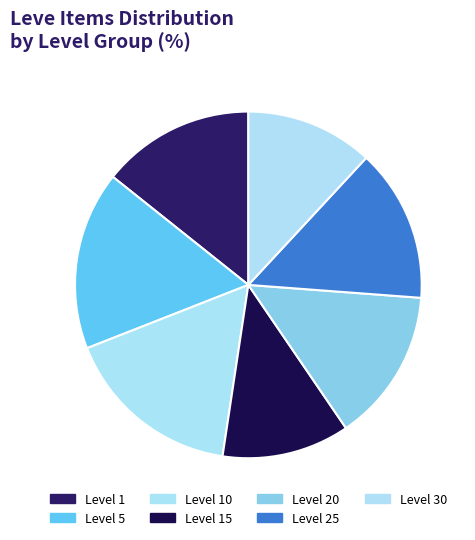

Does any single category account for the majority?

No